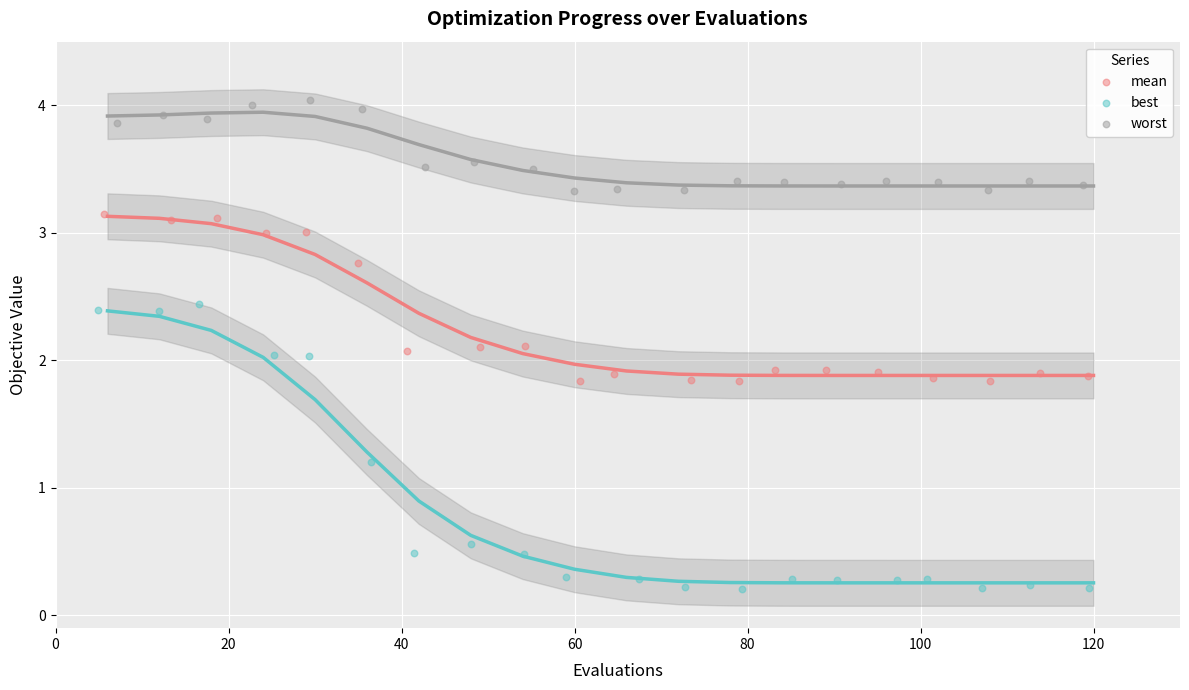

Which series has the largest Y range (max minus min)?

best